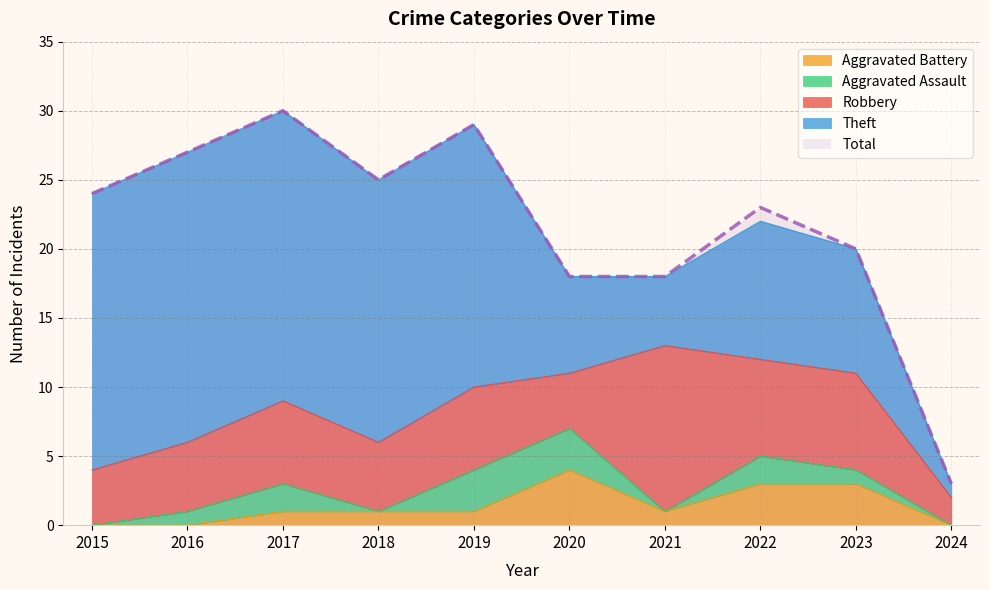

Which series has the largest range (max minus min)?

Total